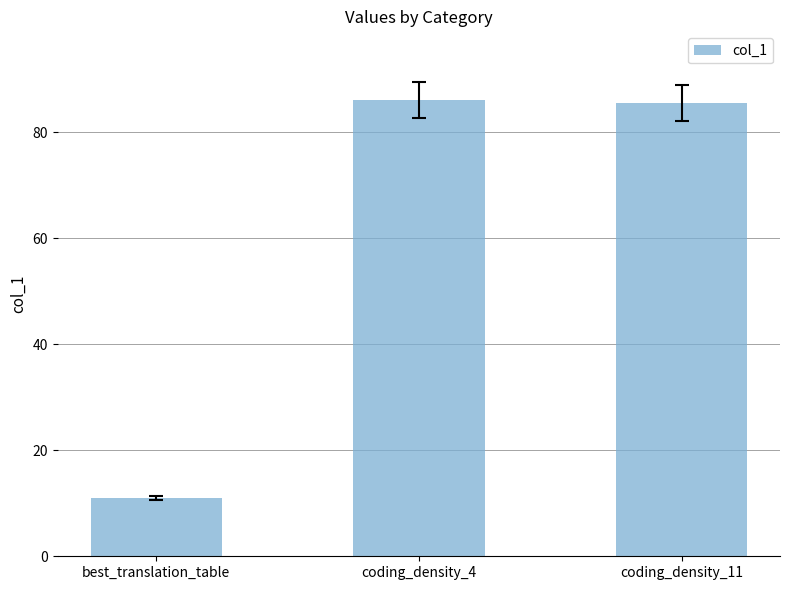

Which category has the lowest value across all series?

best_translation_table